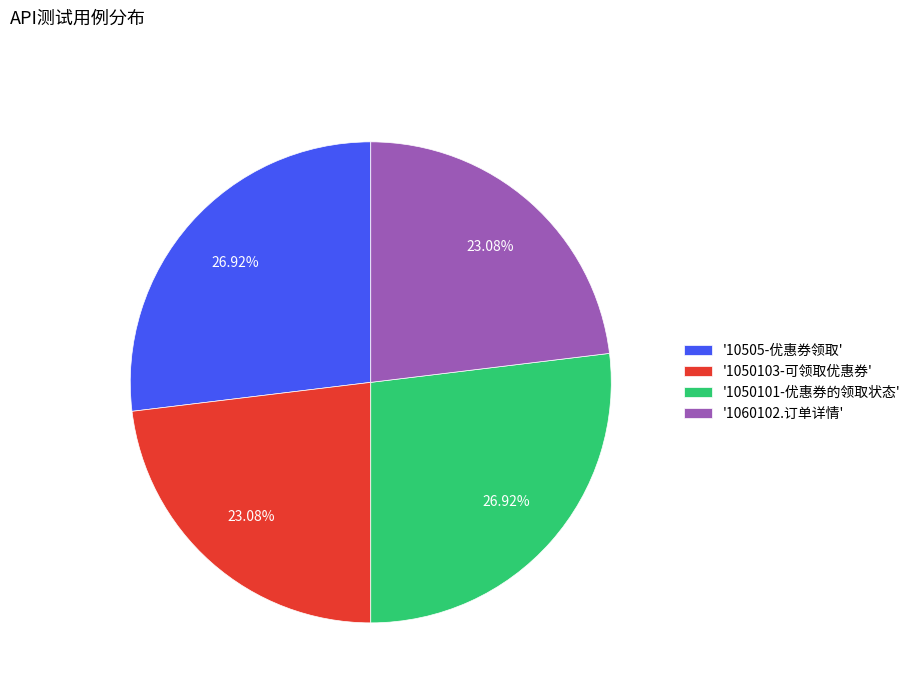

Count the number of slices in the pie.

4